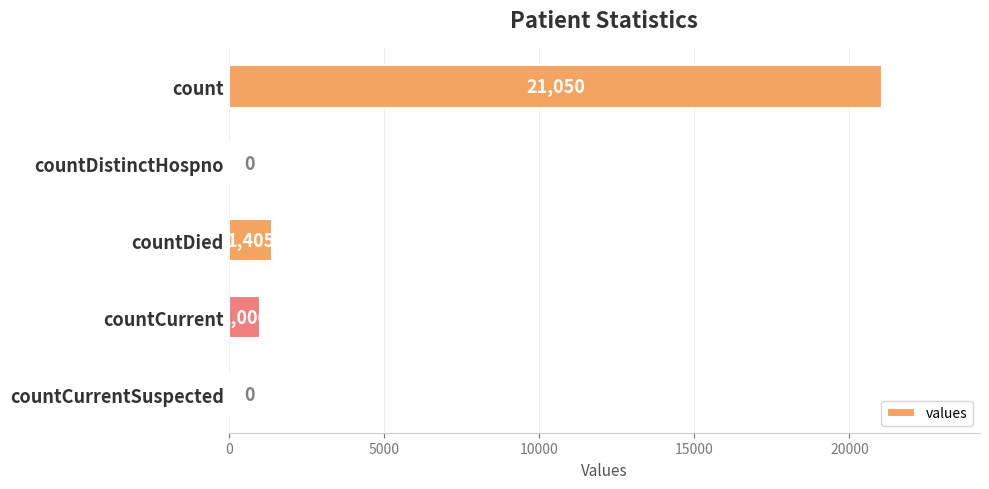

What is the change in value from count to countCurrent?

-20044